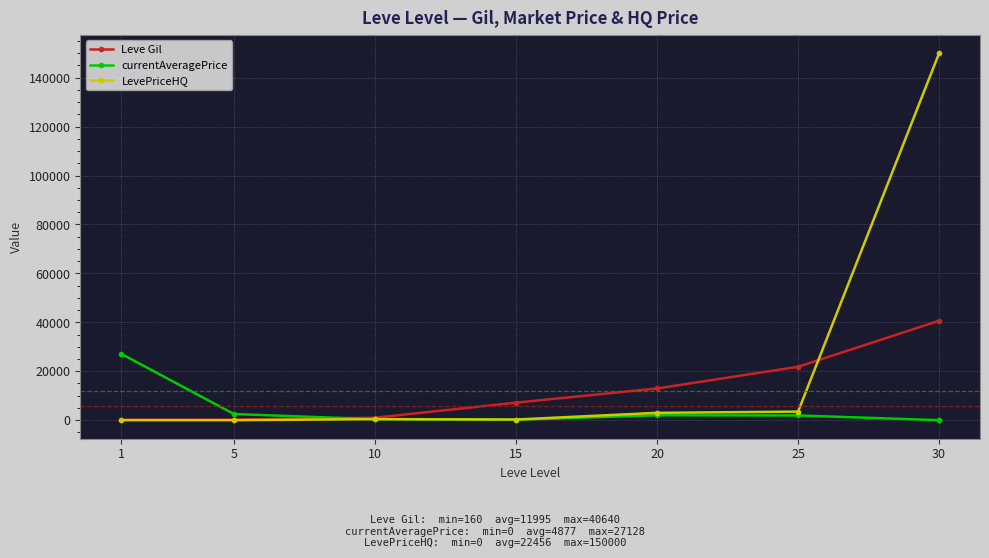

How many lines are shown in the chart?

3